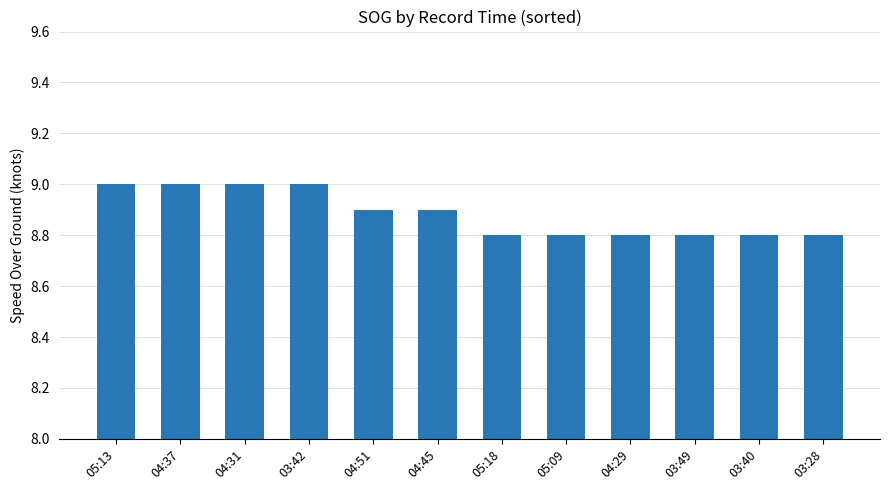

True or false: the data shows 15.7 at 05:18.

False